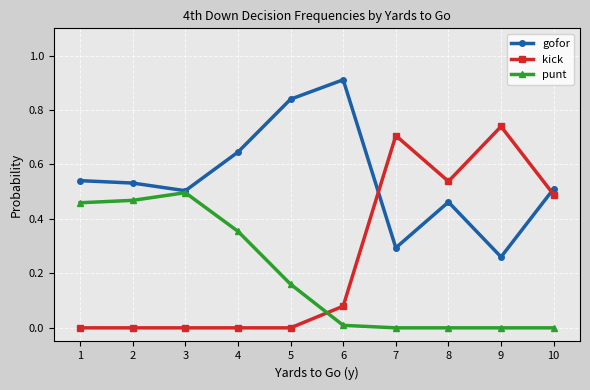

Rank the series by their maximum value, from lowest to highest.

punt, kick, gofor